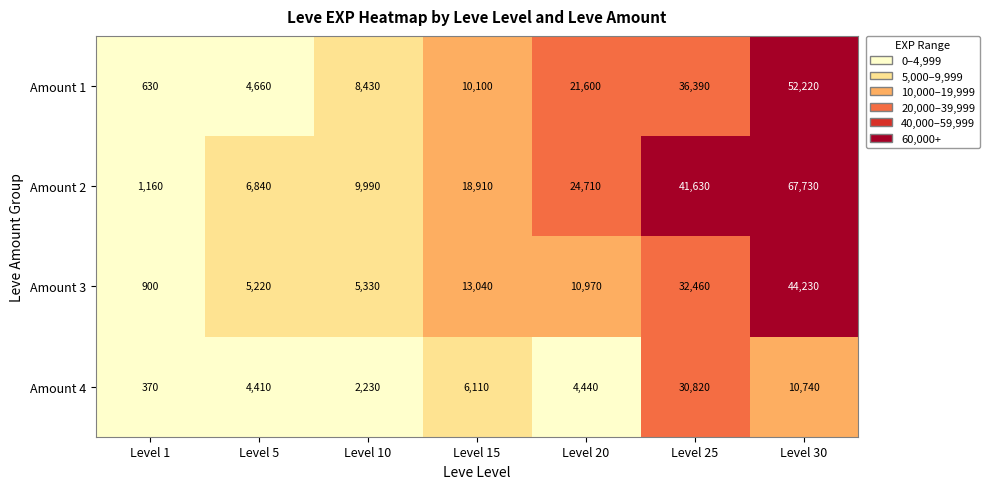

Which label corresponds to the smallest value in the chart?

Level 1